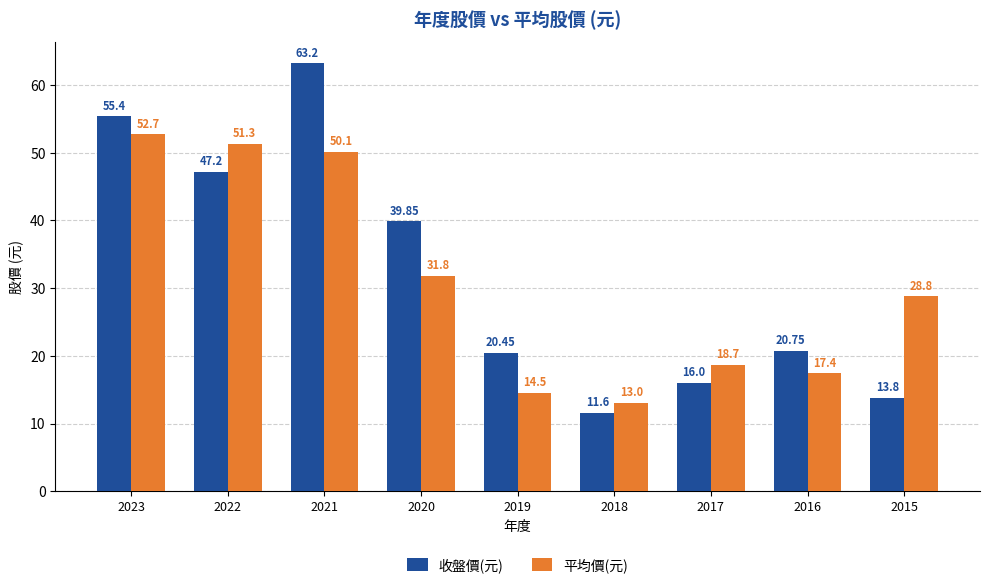

How many values in the 收盤價(元) series are below 20?

3